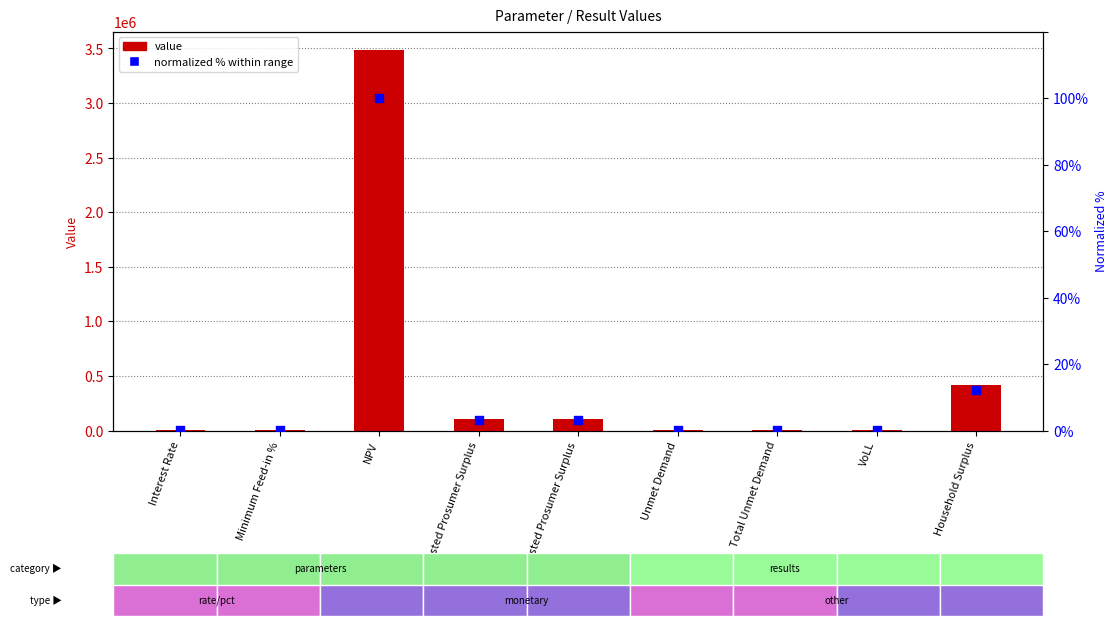

What is the total value across all series at Total Wasted Prosumer Surplus?

109159.8